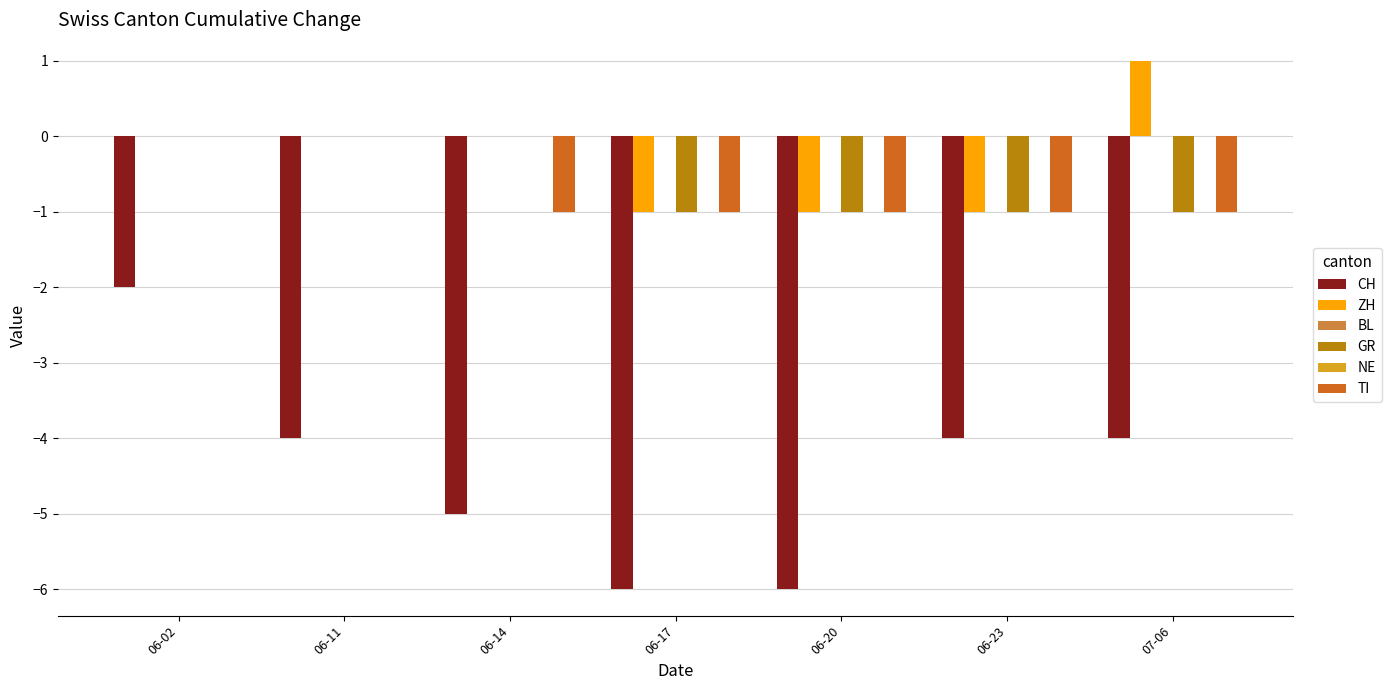

The value of BL at 06-11 is 0. True or false?

True